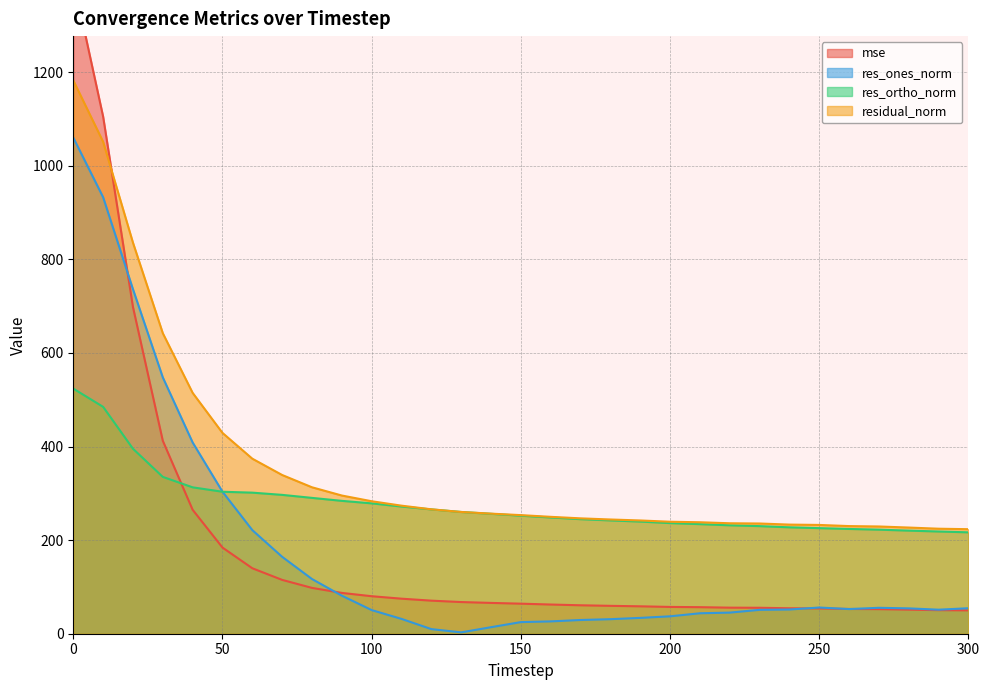

Which series has the largest range (max minus min)?

mse